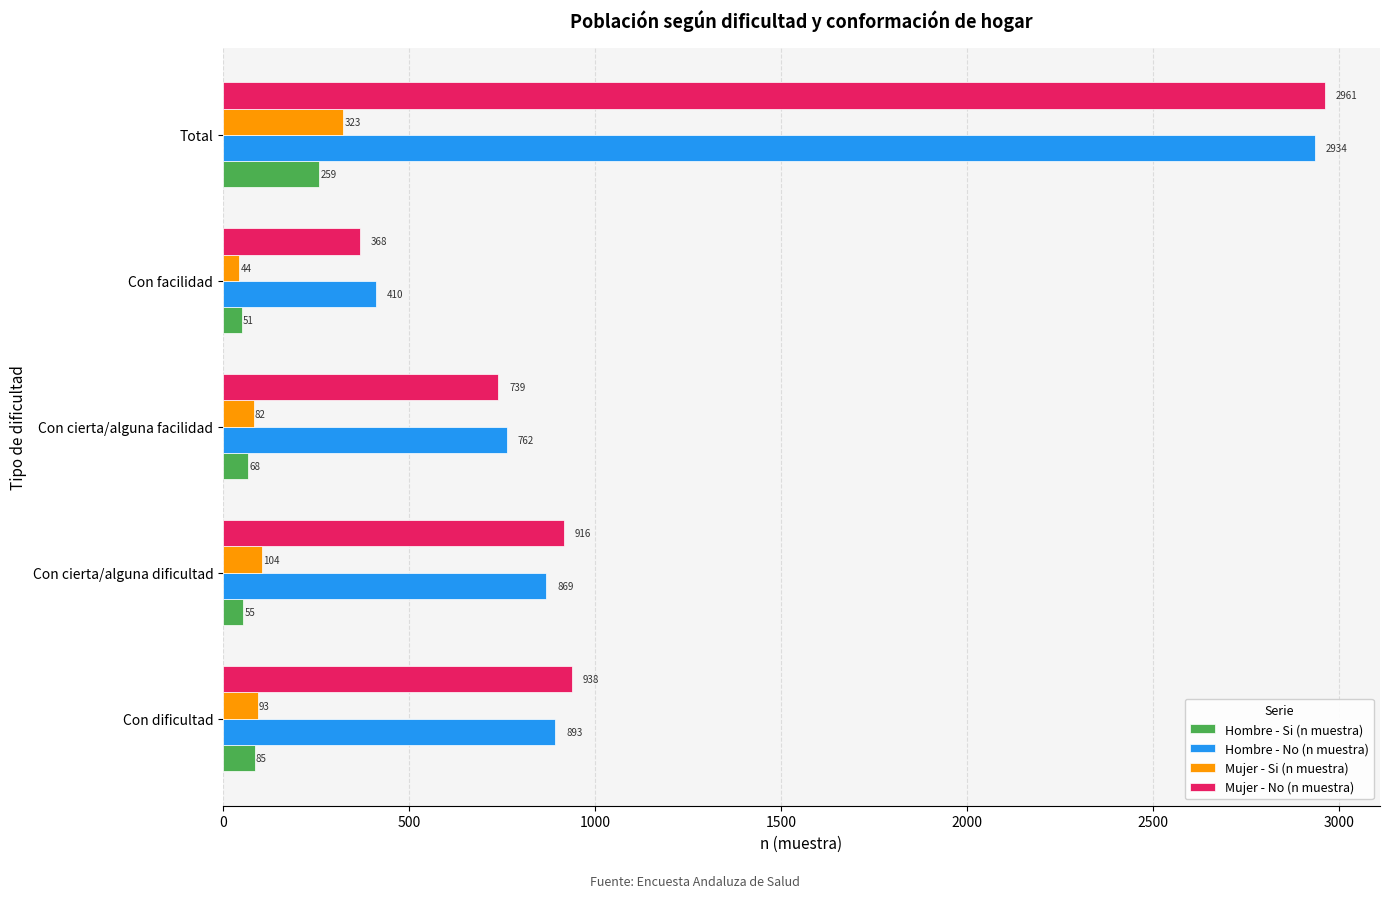

The value of Mujer - Si (n muestra) at Con cierta/alguna facilidad is 82. True or false?

True